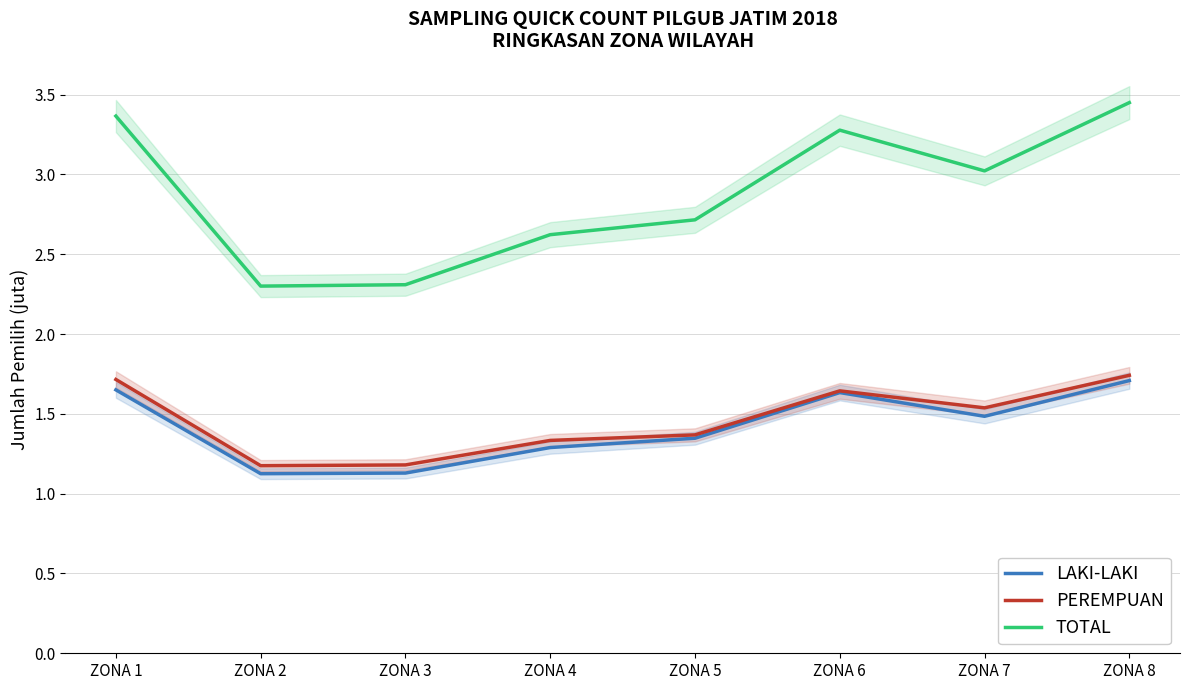

At how many categories does at least one series exceed 2?

8